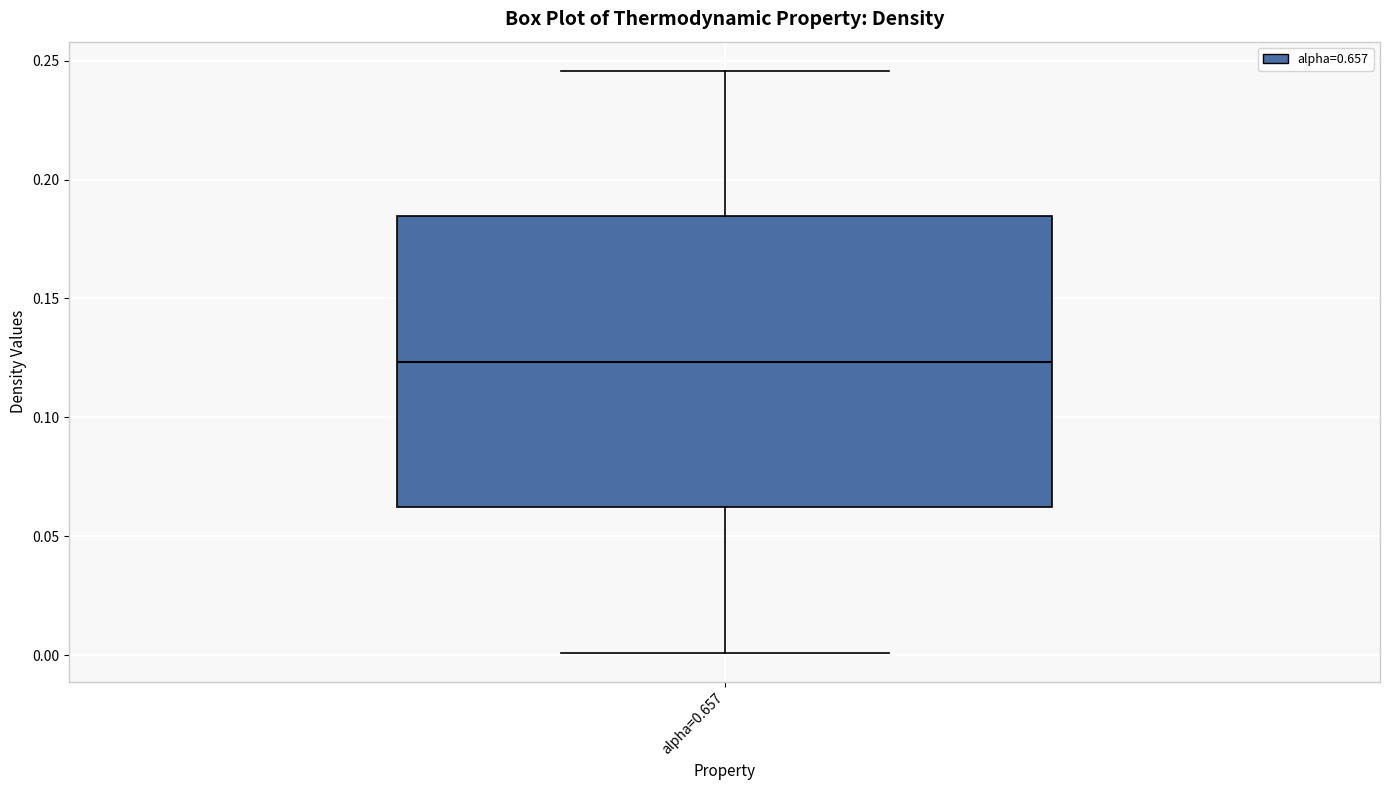

Transcribe this box plot: give where the median line is, the range the box spans, and where the two whiskers end, as read against the y-axis. The values are not printed on the chart, so give them approximately, as read against the axis.

median 0.125, box 0.060 to 0.185, whiskers 0.000 to 0.245